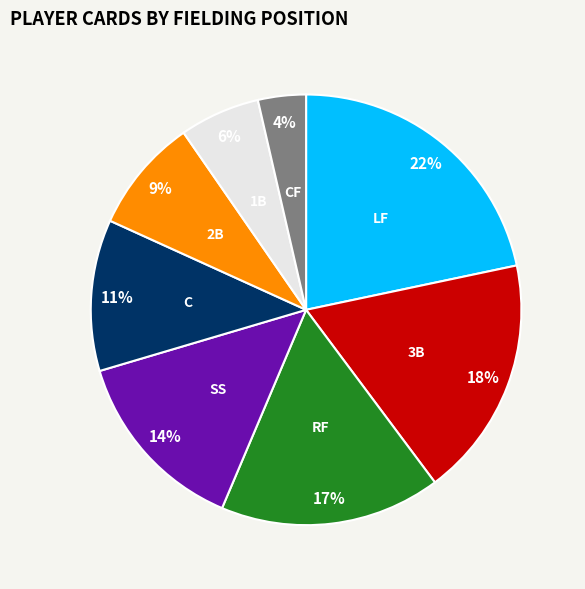

Does 1B represent more than half of the total?

No